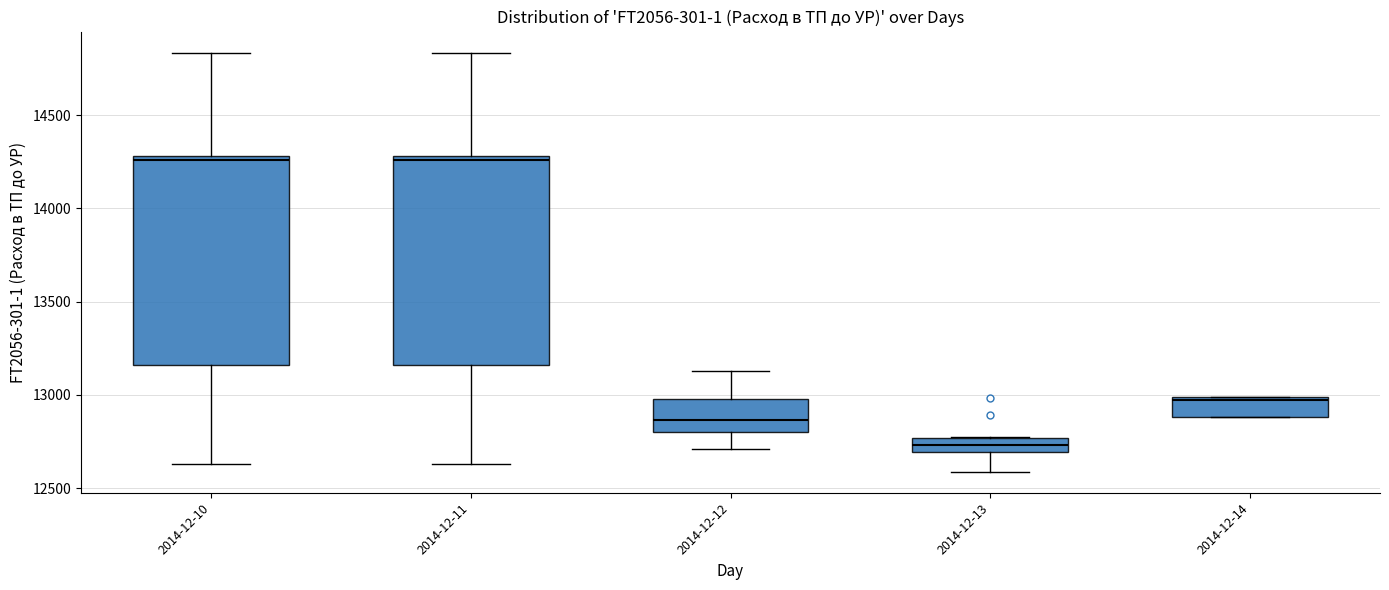

Reading left to right, read every box against the y-axis: the position of its median line, the range the box covers, and the ends of its whiskers. The values are not printed on the chart, so give them approximately, as read against the axis.

2014-12-10: median 14250, box 13150 to 14300, whiskers 12650 to 14850
2014-12-11: median 14250, box 13150 to 14300, whiskers 12650 to 14850
2014-12-12: median 12850, box 12800 to 13000, whiskers 12700 to 13150
2014-12-13: median 12750 (inside the box), box 12700 to 12750, whiskers 12600 to 12800
2014-12-14: median 12950, box 12900 to 13000, whiskers 12900 to 13000